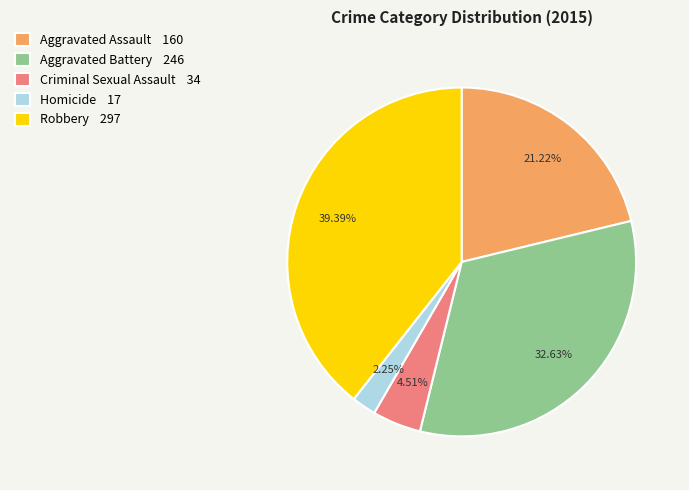

How many slices are in this pie chart?

5